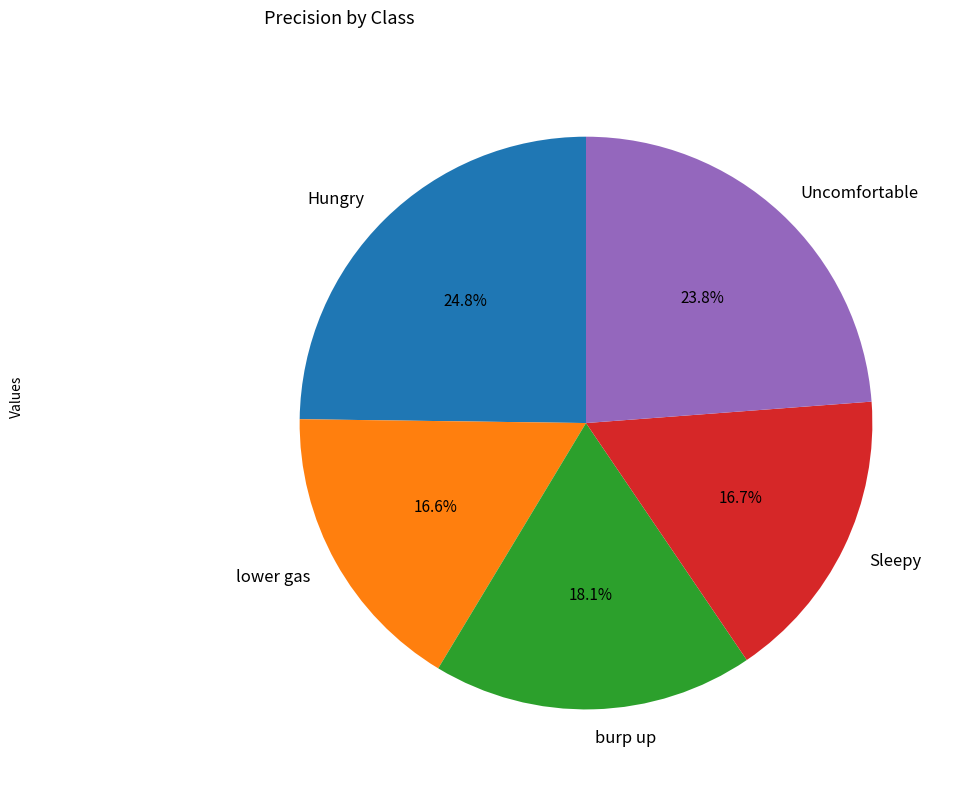

To the nearest percent, what portion does burp up represent?

18%